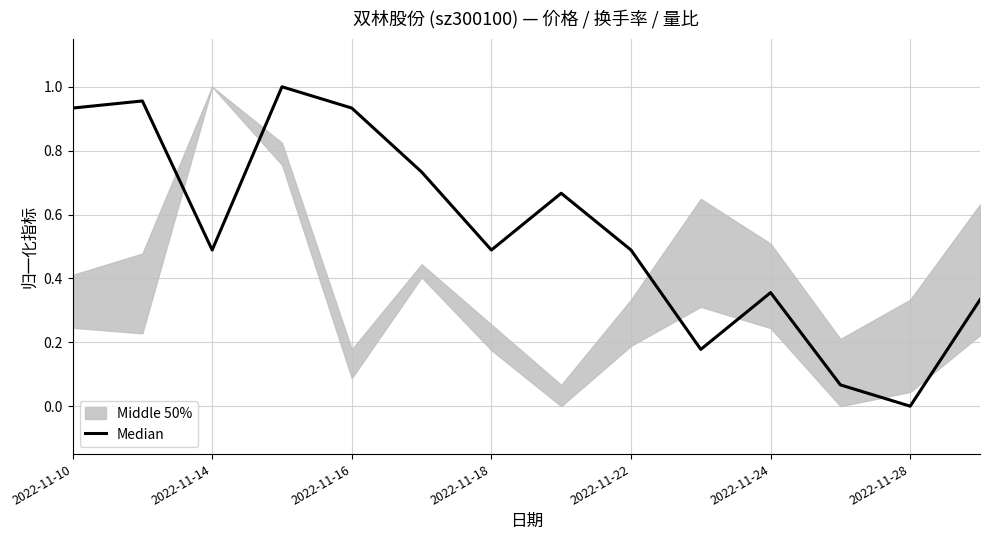

What is the maximum value shown in the chart?

1.0